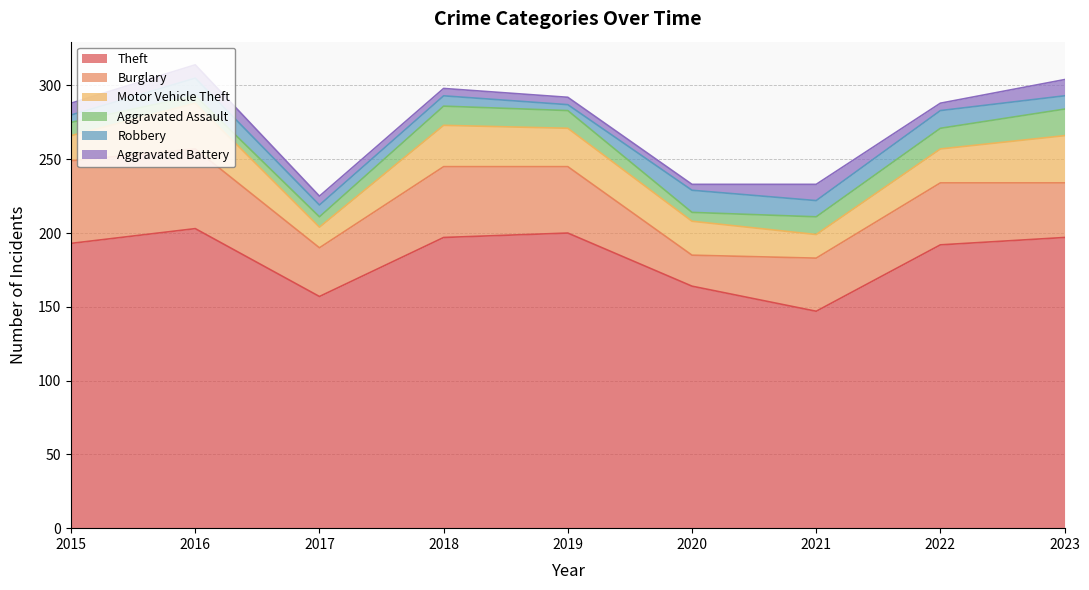

Where does the Burglary series first go above 42?

2015